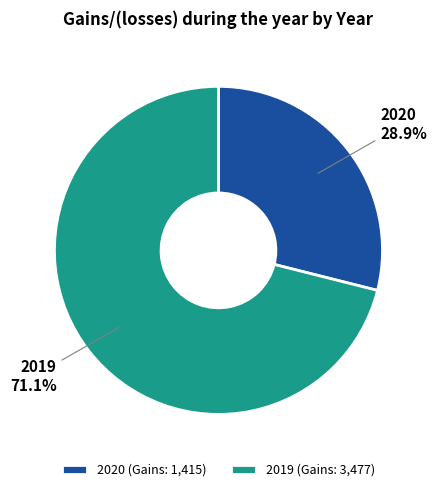

Combined, what portion of the pie is 2019 (Gains: 3,477) and 2020 (Gains: 1,415)?

100.0%